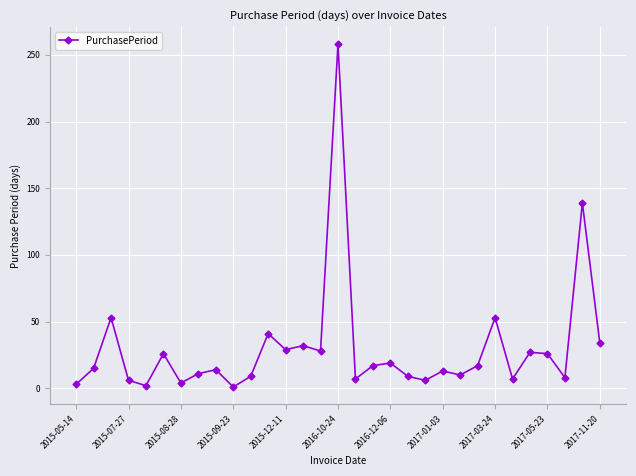

What is the difference between the second highest and second lowest values?

137